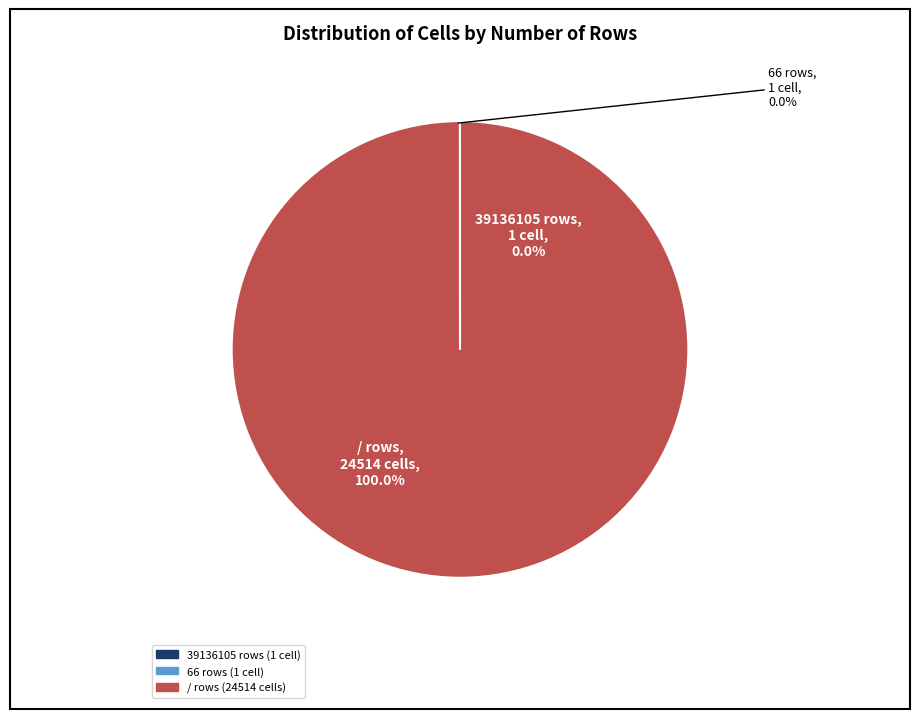

What is the ratio of the value at / rows to the value at 66 rows?

24514.0